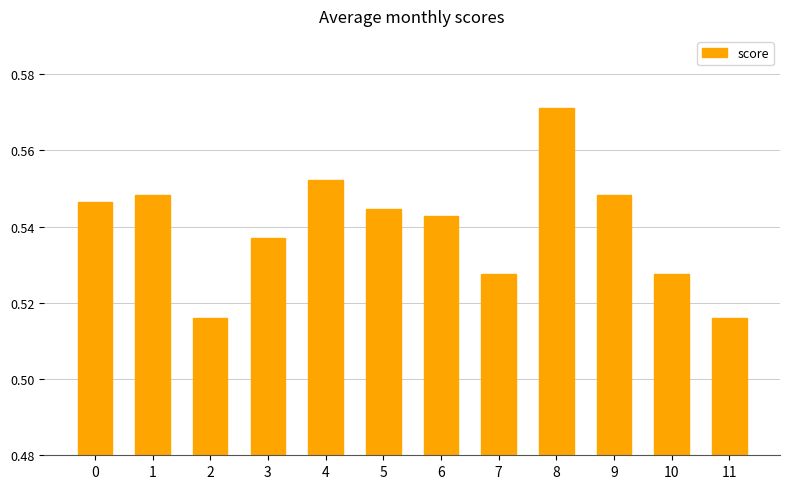

Count the values in the range 0 to 1.

12